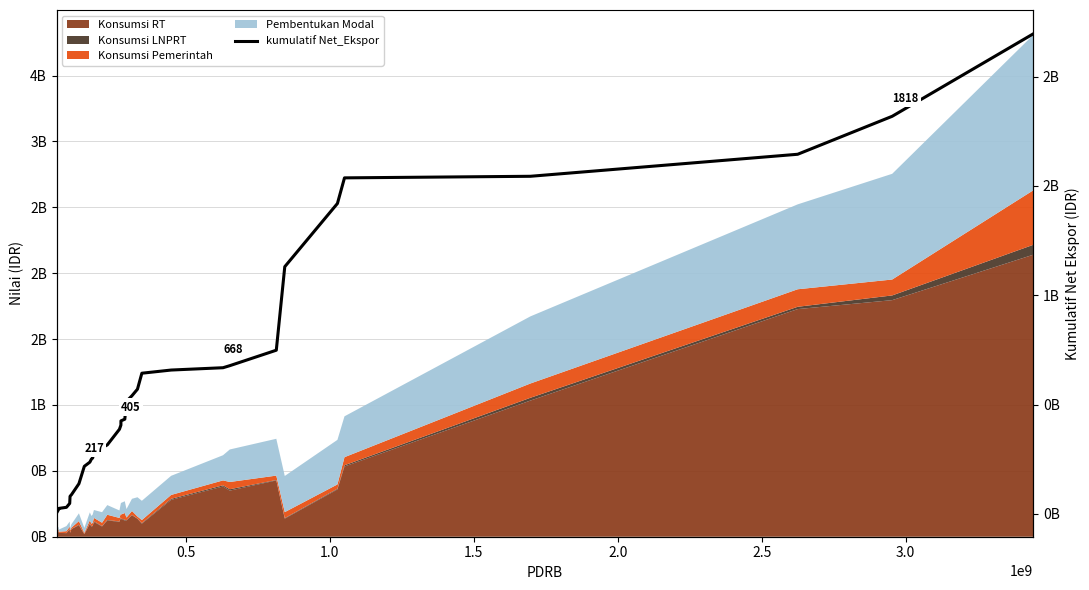

How many categories are shown in the chart?

34